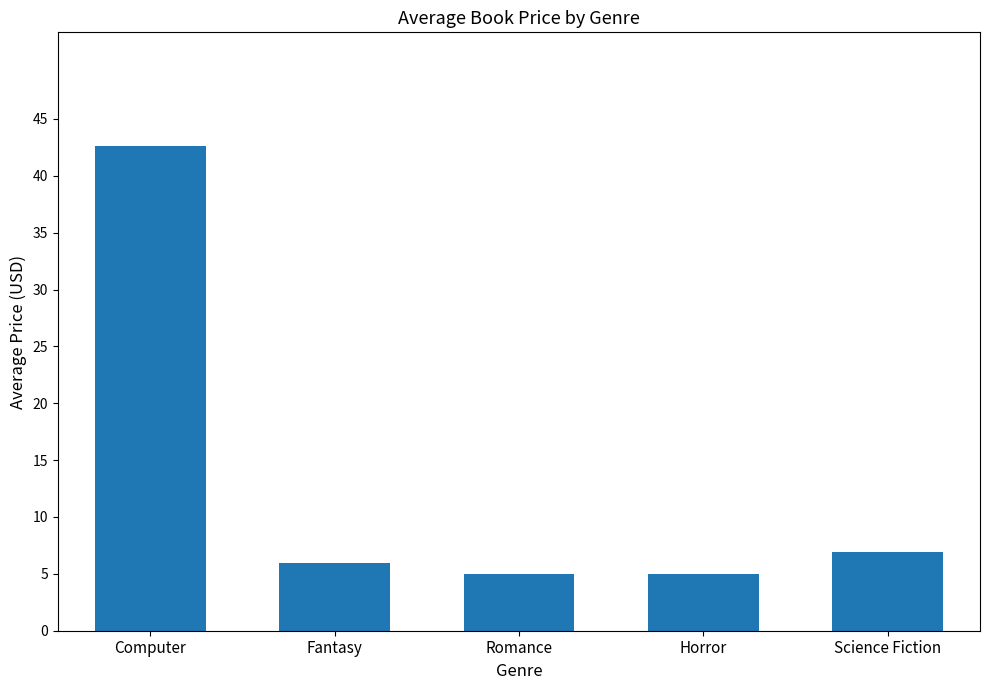

What is the sum of the values at Horror and Fantasy?

10.9